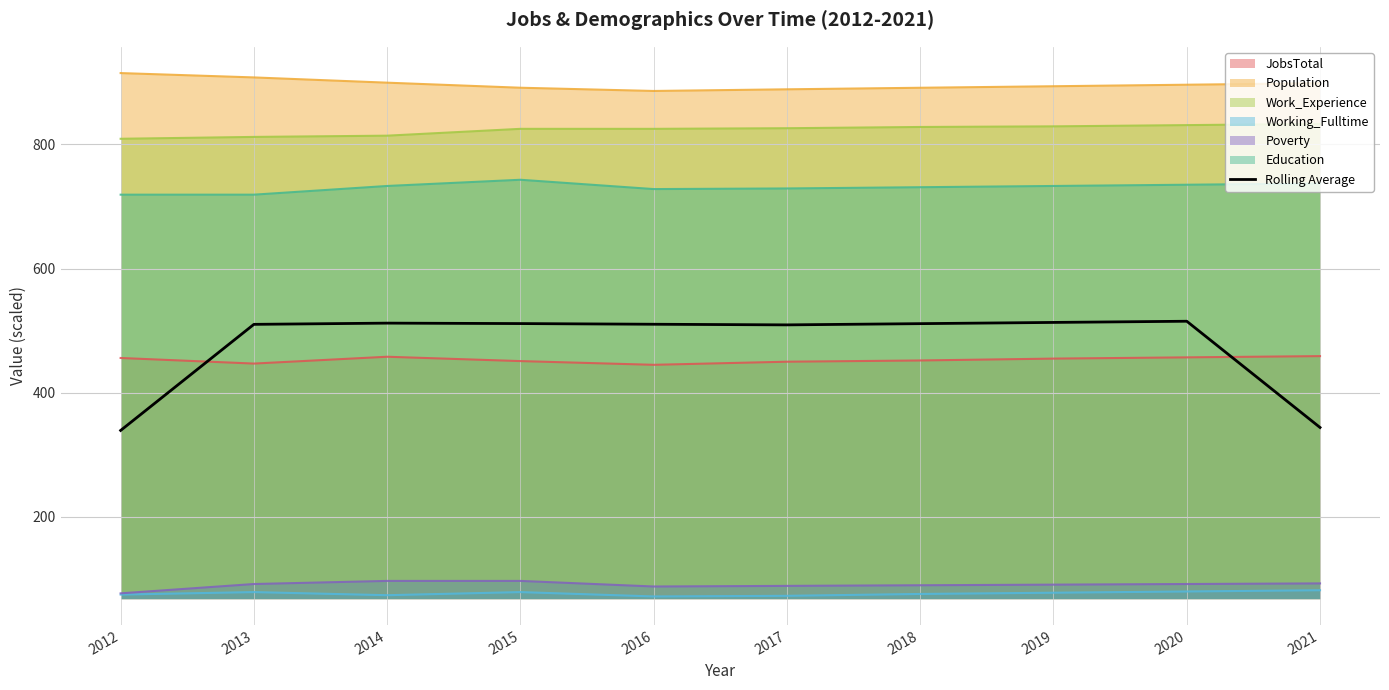

True or false: the data has more than 2 interior local peaks.

False